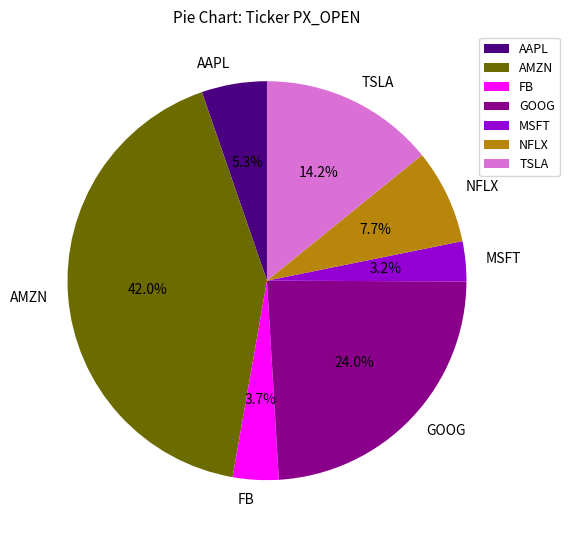

What is the largest slice in the pie chart?

AMZN